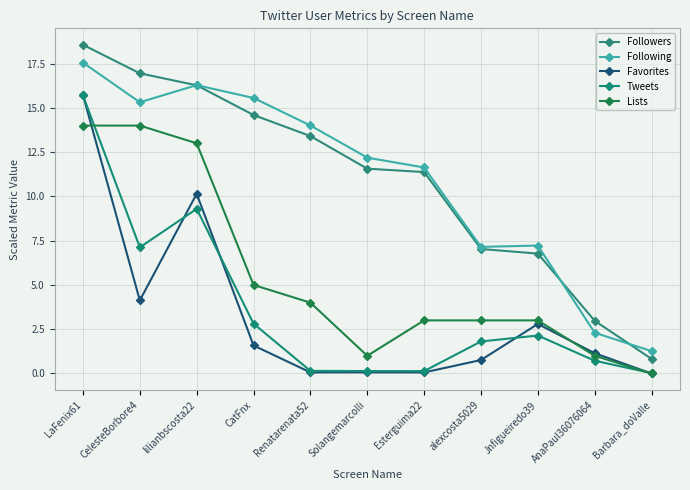

Which series has the largest range (max minus min)?

Followers